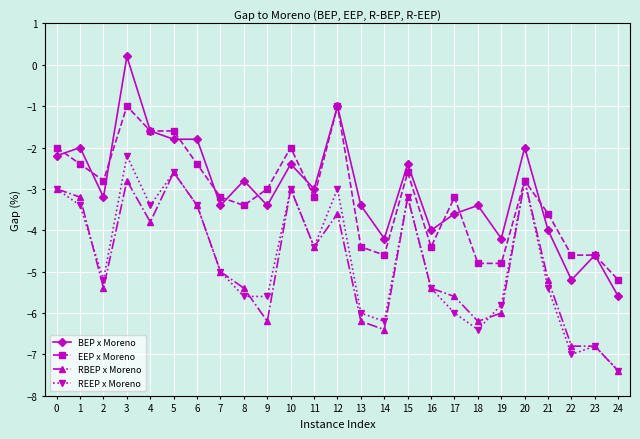

What is the difference between the RBEP x Moreno values at 5 and 0?

0.4